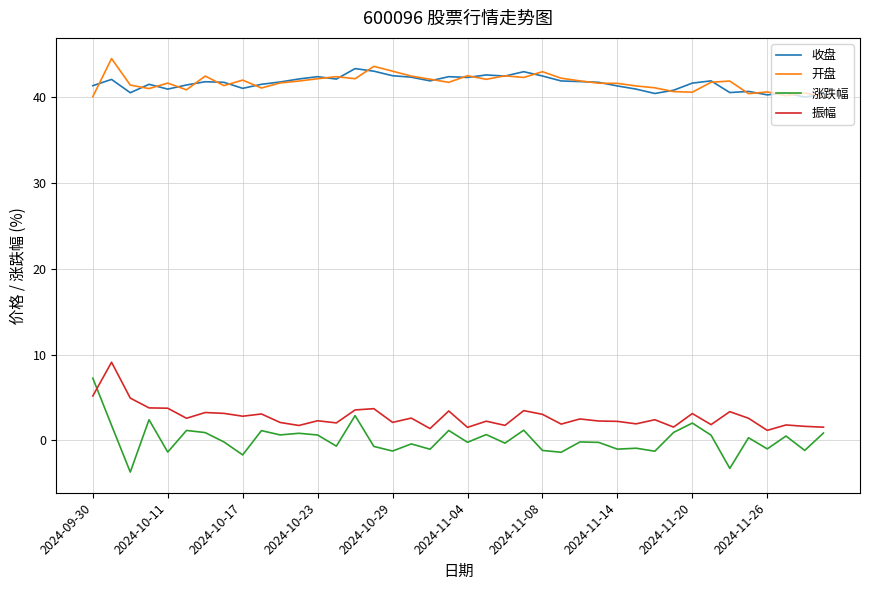

At how many categories does at least one series exceed 2?

40